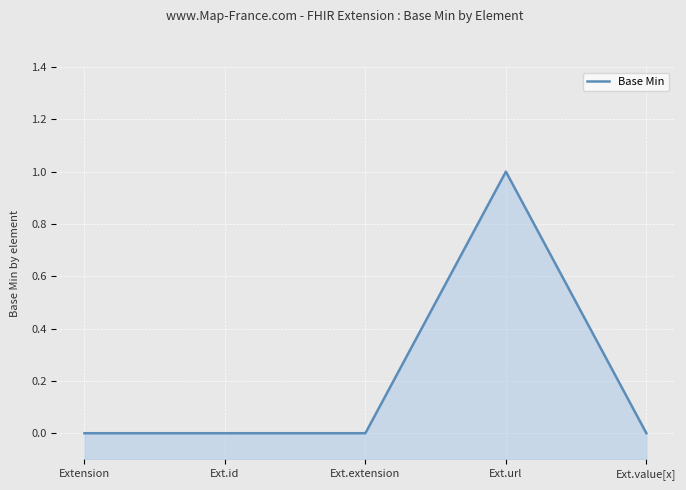

Reading left to right, list all the values displayed in this chart.

Extension=0	Ext.id=0	Ext.extension=0	Ext.url=1	Ext.value[x]=0